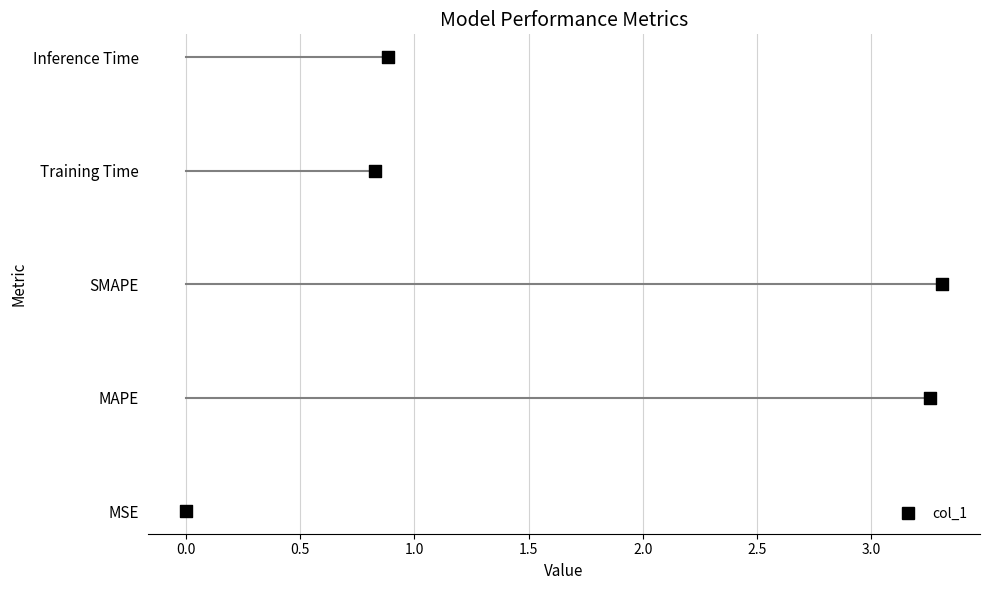

What is the change in value from MSE to Inference Time?

+0.9